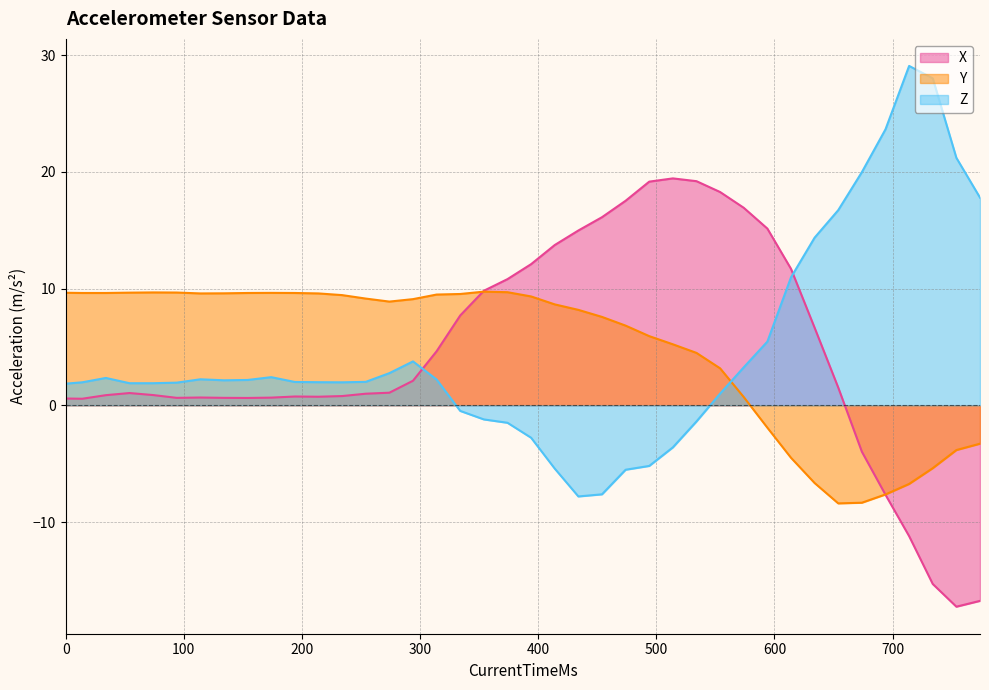

How many negative values does the Z series have?

11